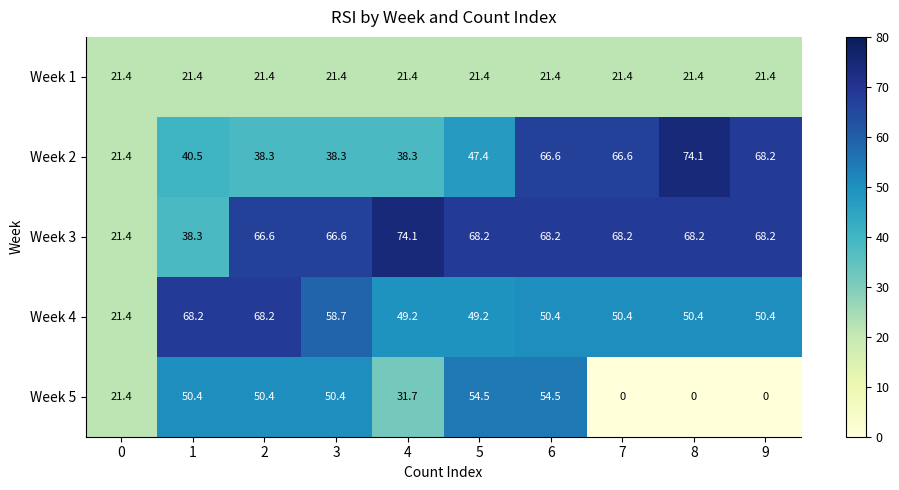

Count the number of categories in the chart.

10